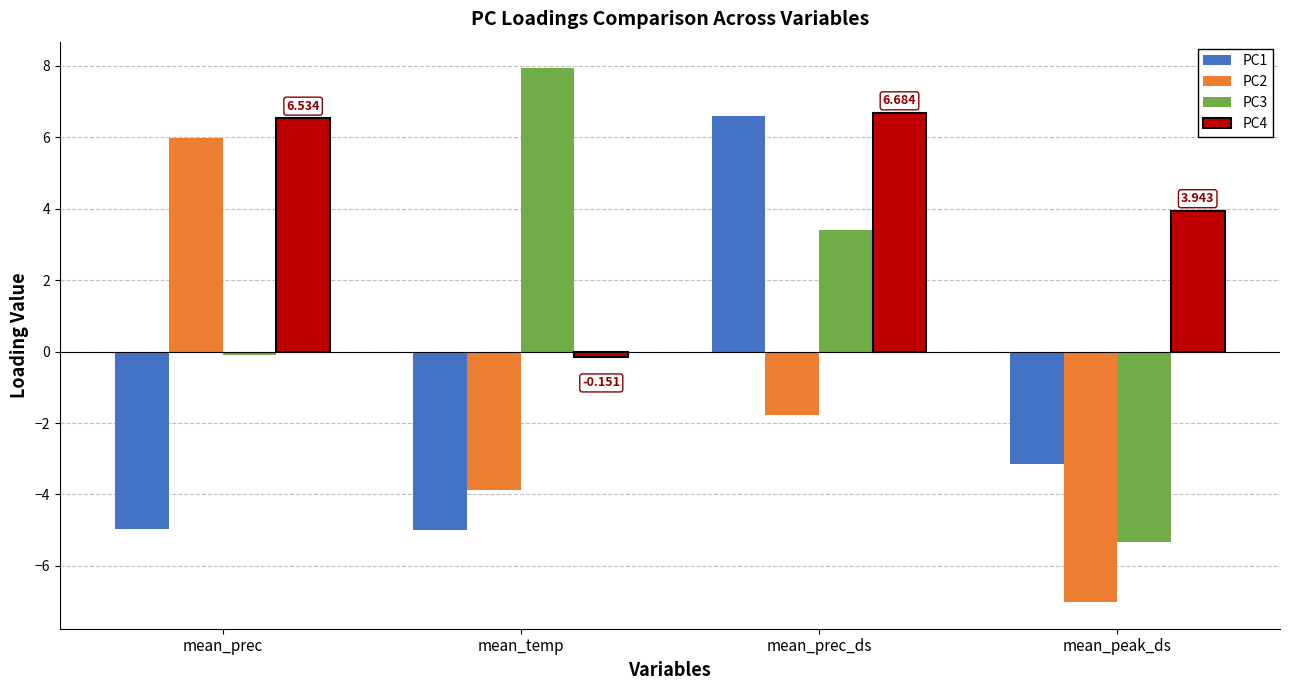

Which series has the largest range (max minus min)?

PC3